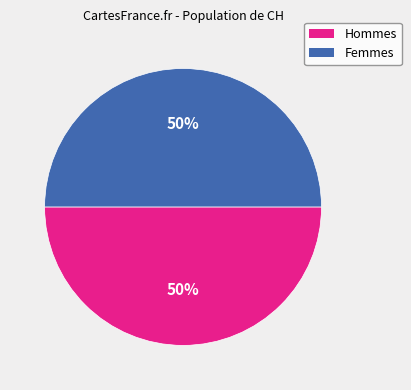

To the nearest percent, what is the average slice percentage?

50%